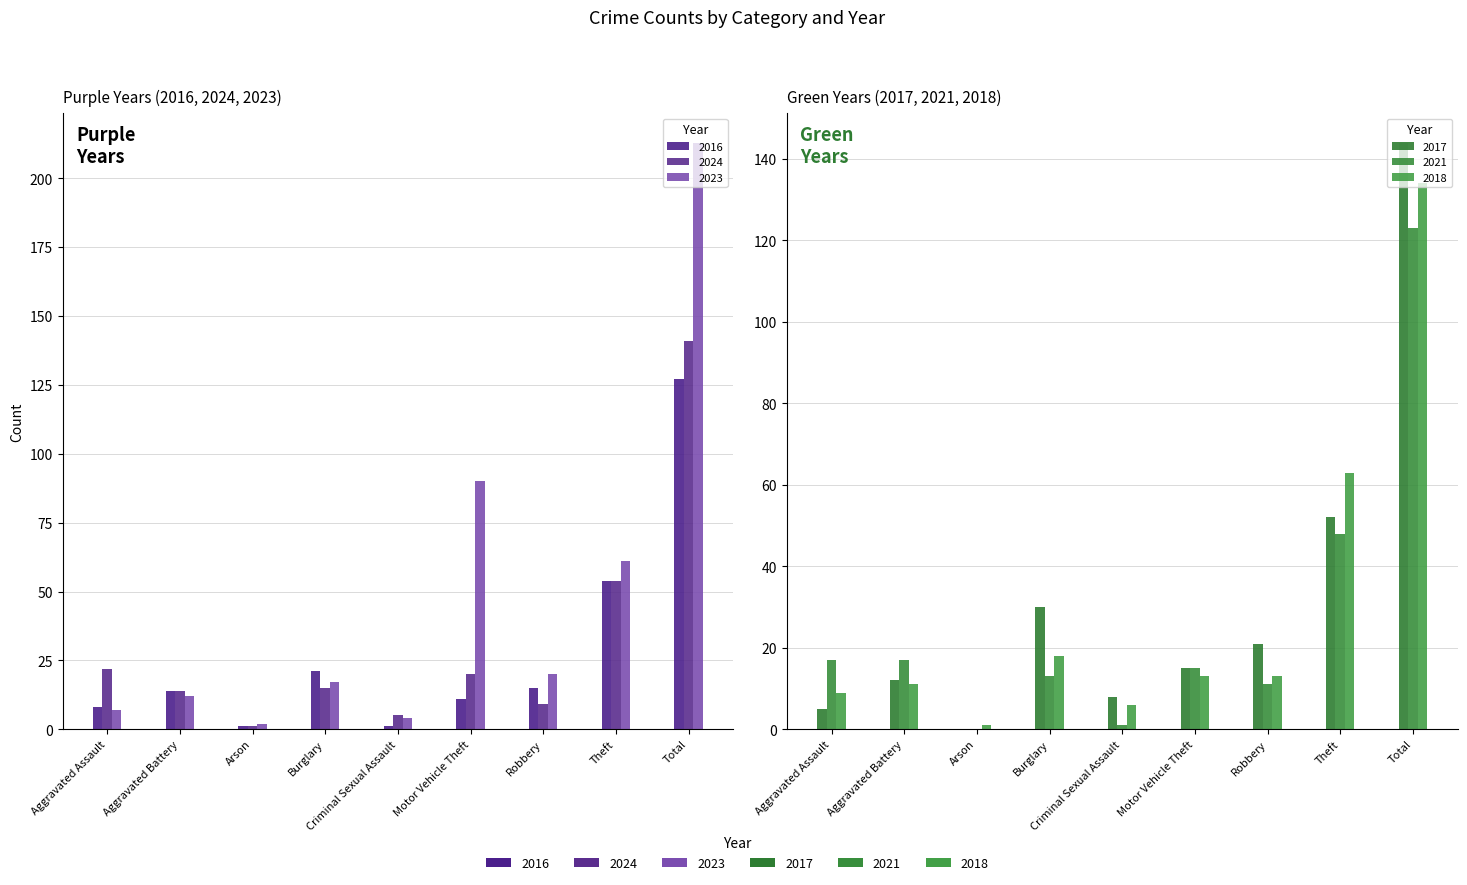

The 2024 series shows 22 at Aggravated Assault. True or false?

True